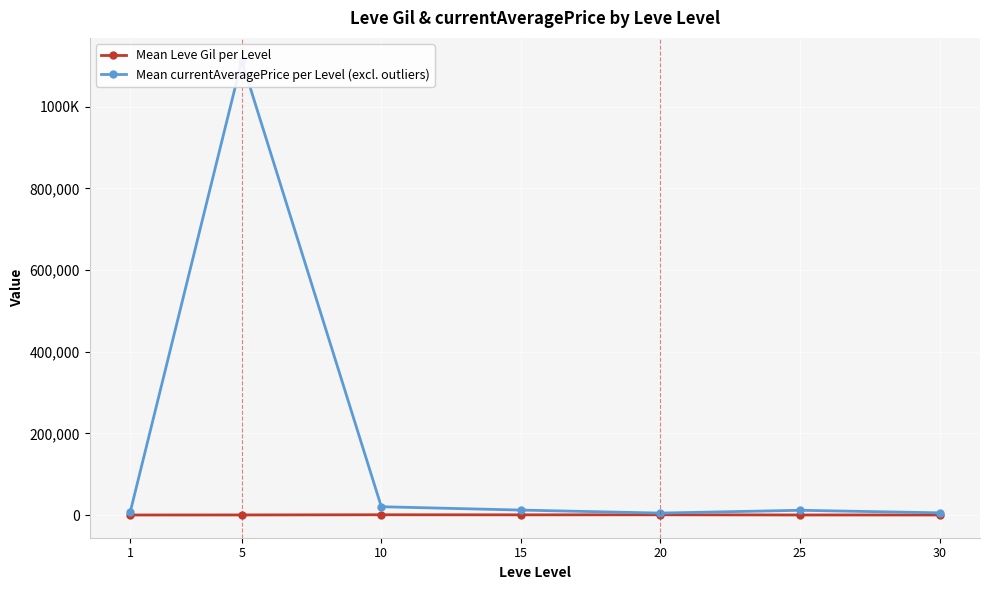

Is this an area chart (filled region under the line)?

No